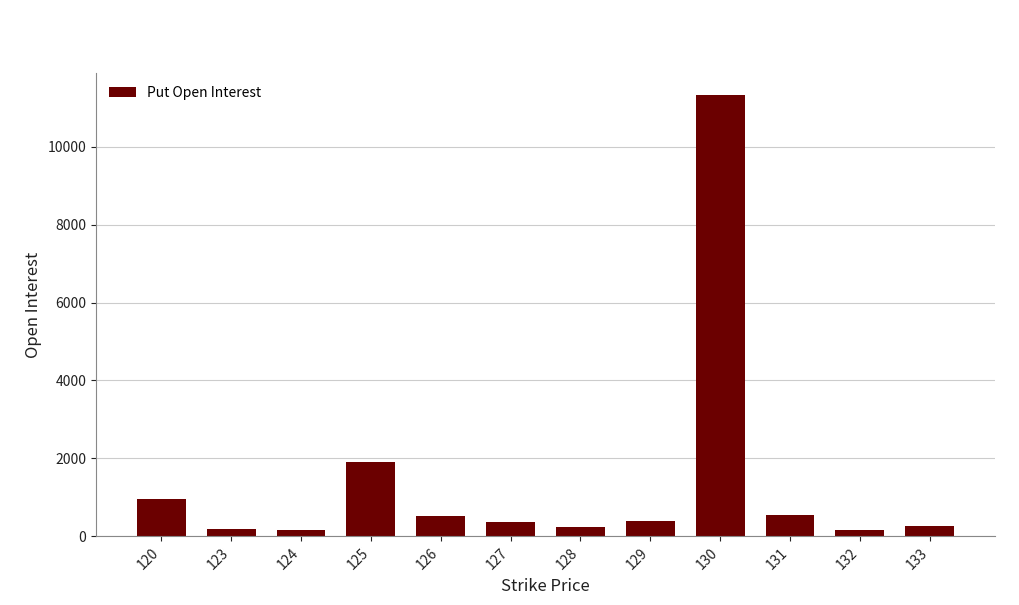

What is the ratio of the value at 127 to the value at 129?

1.0